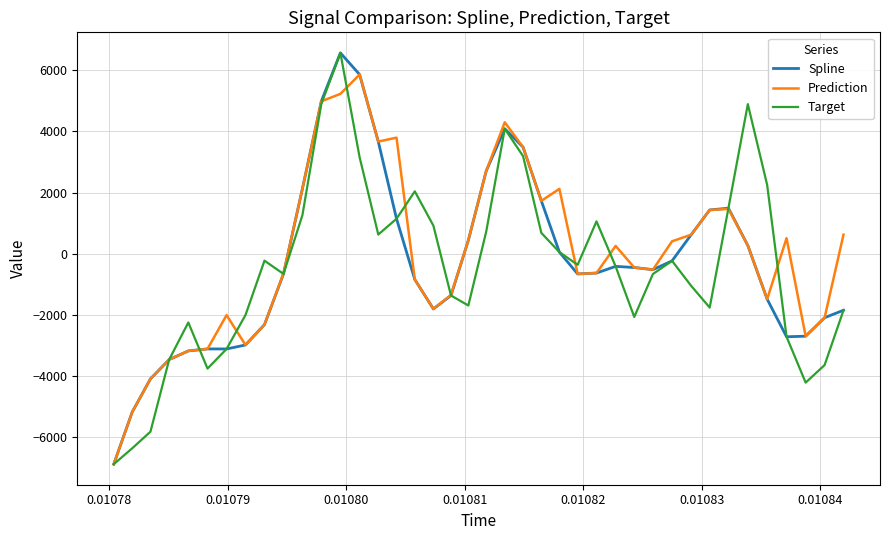

Which series ends up on top after the final intersection of Prediction and Target?

Prediction